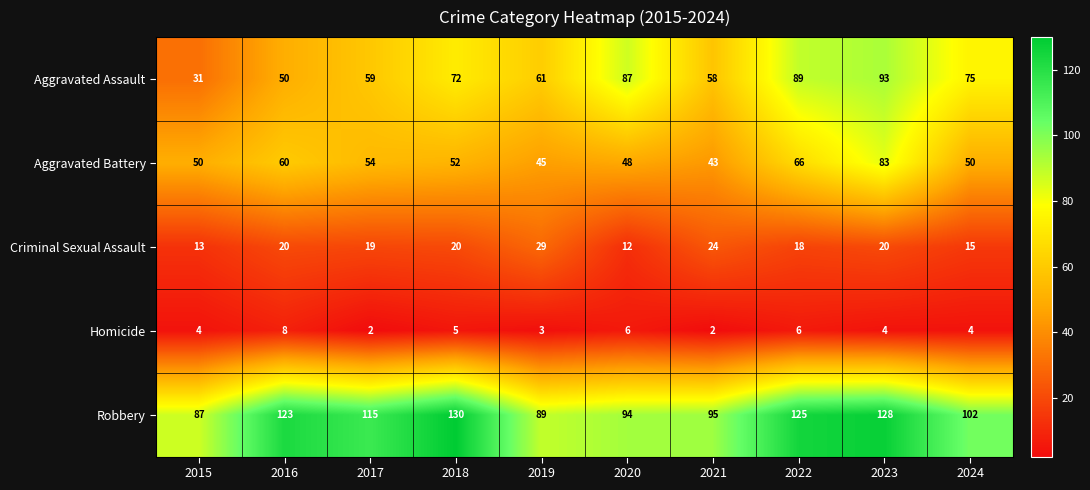

List the series in order of their peak value, lowest first.

Homicide, Criminal Sexual Assault, Aggravated Battery, Aggravated Assault, Robbery